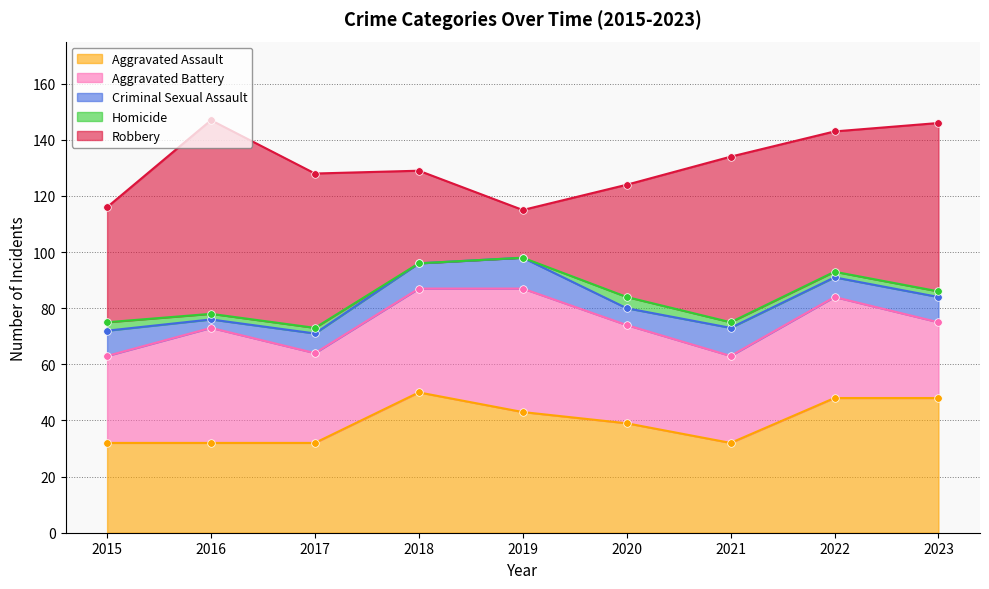

Which series has the largest total across all categories?

Robbery